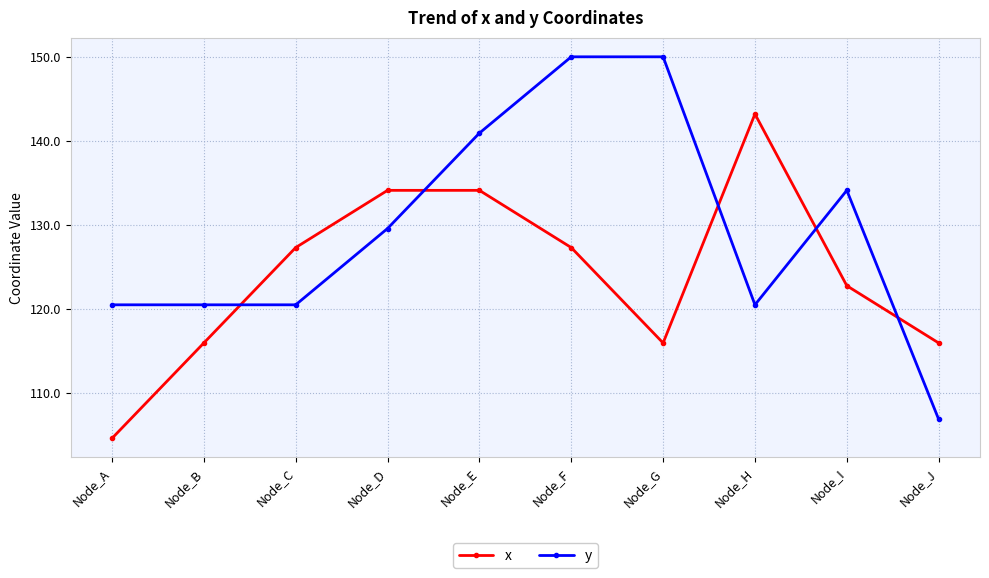

The value of y at Node_G is 66.4. True or false?

False